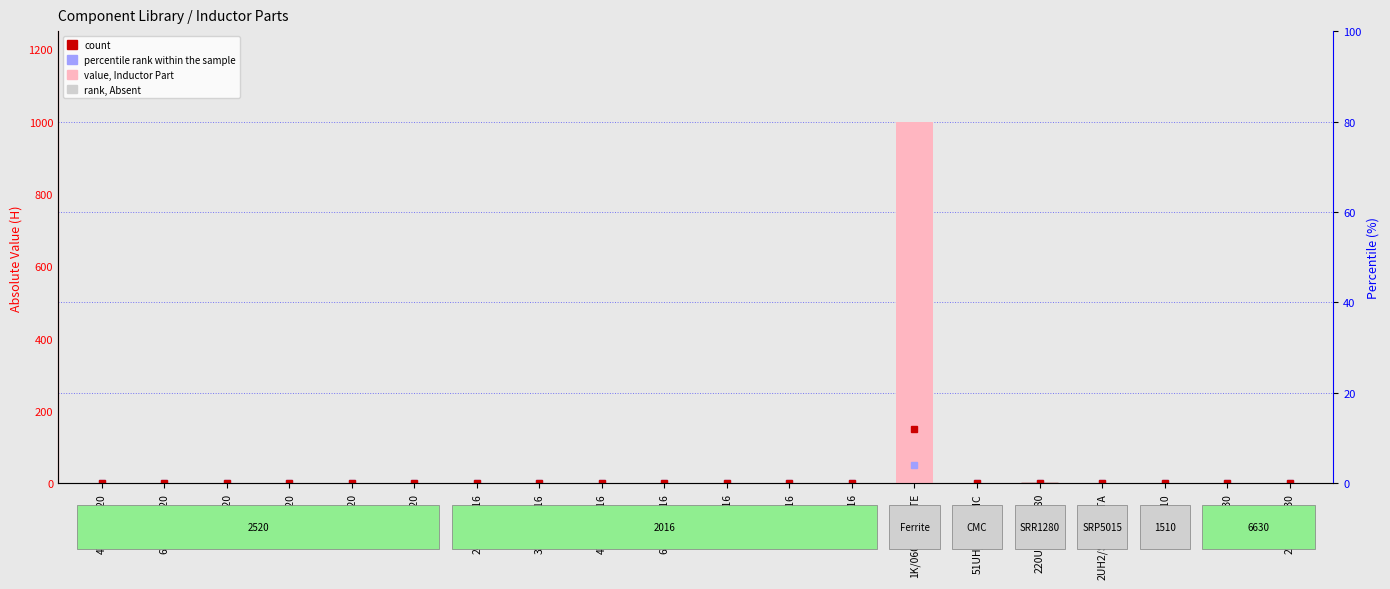

Which category has the lowest value across all series?

220NH/6630